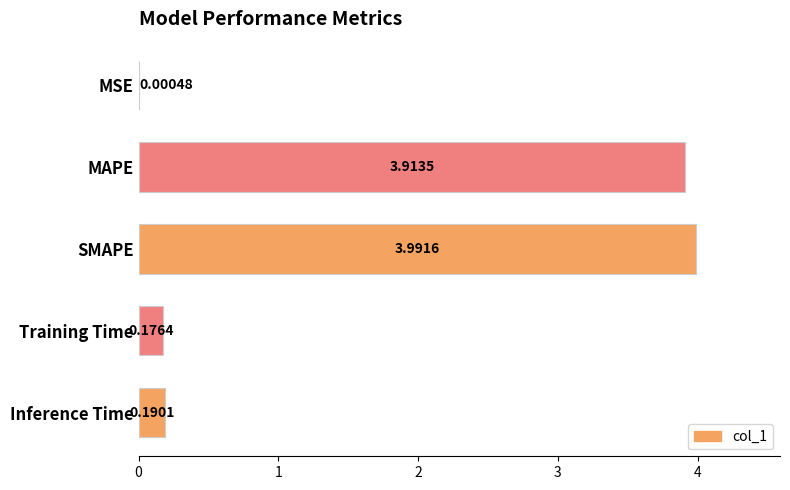

What is the change in value from MAPE to Training Time?

-3.7